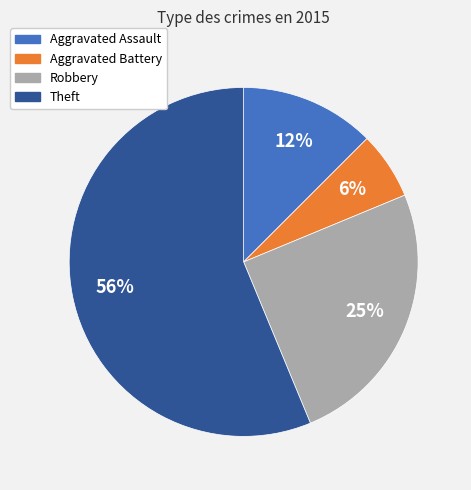

What percentage is the Robbery slice, to the nearest percent?

25%